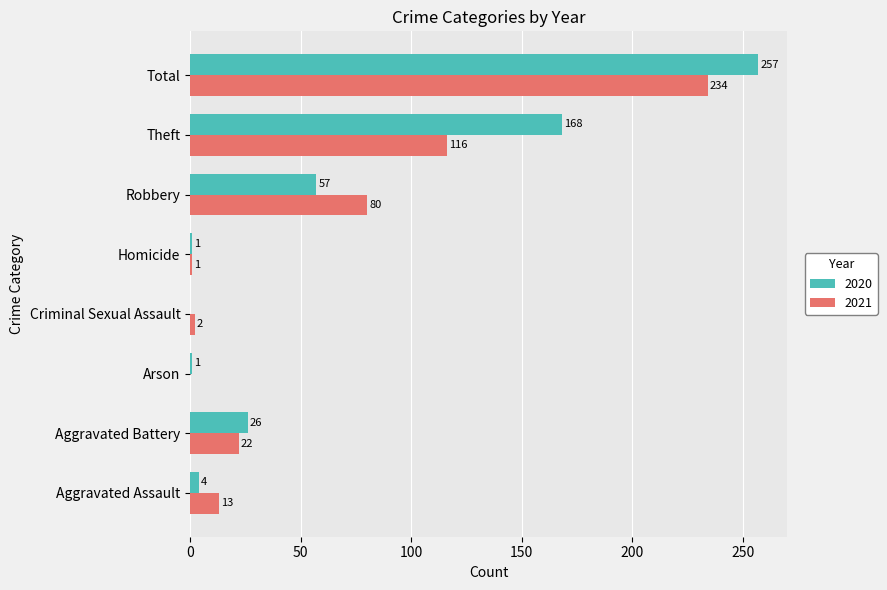

What is the approximate value of 2020 at Robbery, to the nearest 50?

50